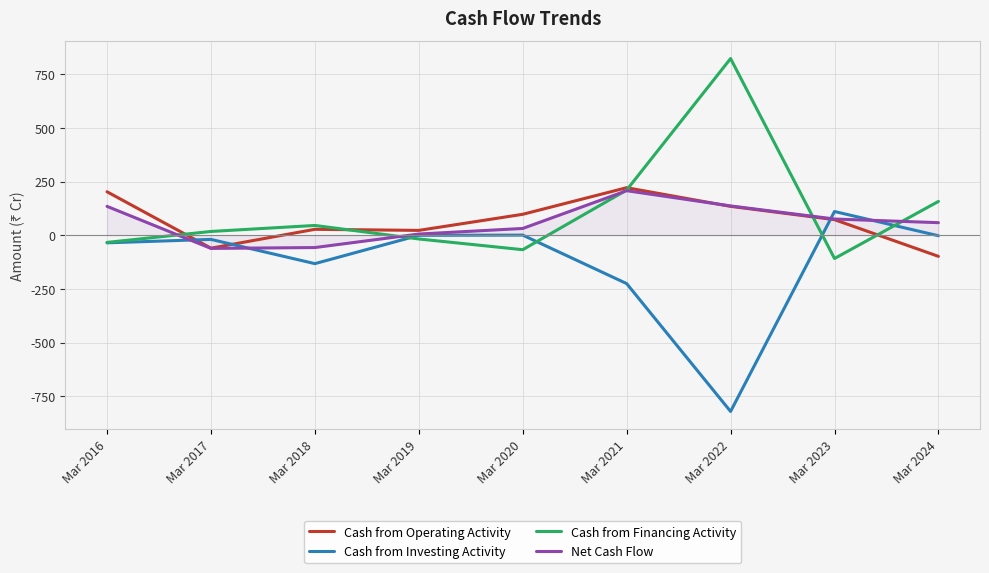

Which category has the highest value in the Net Cash Flow series?

Mar 2021